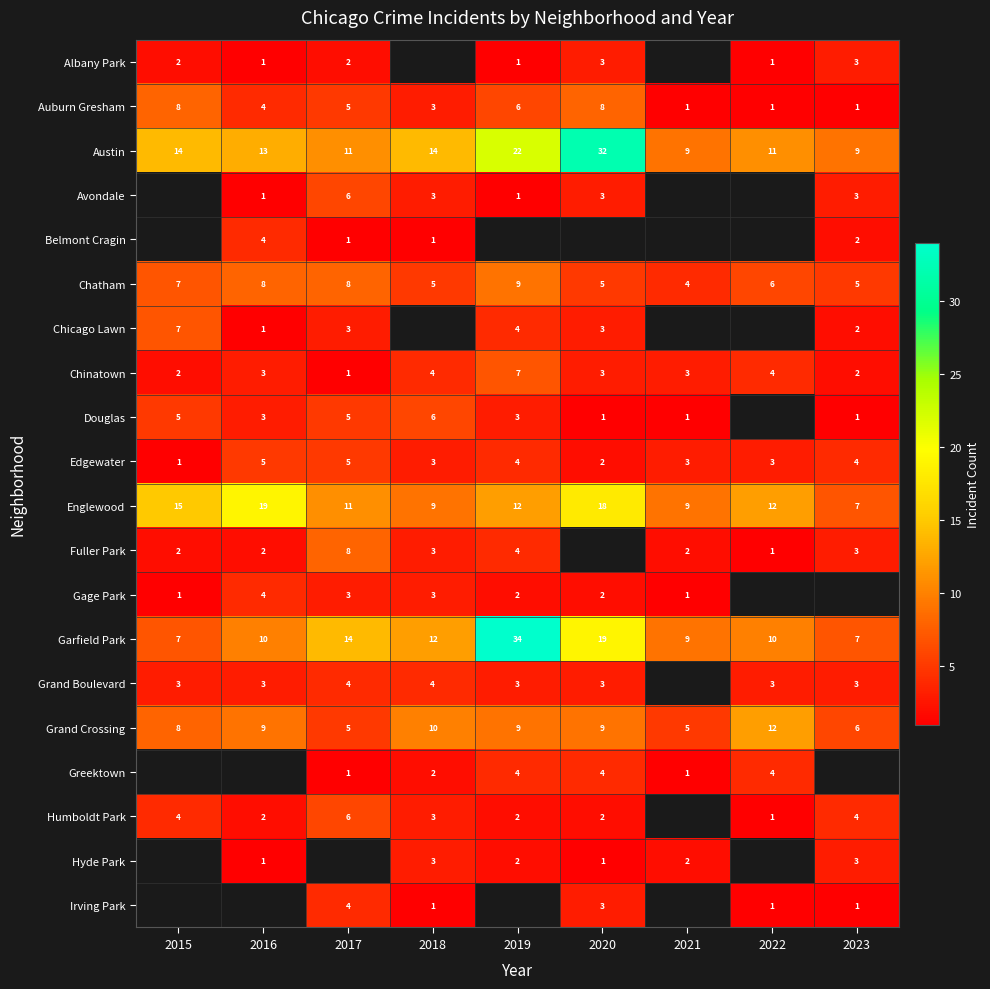

What is the sum of the Douglas values at 2023 and 2016?

4